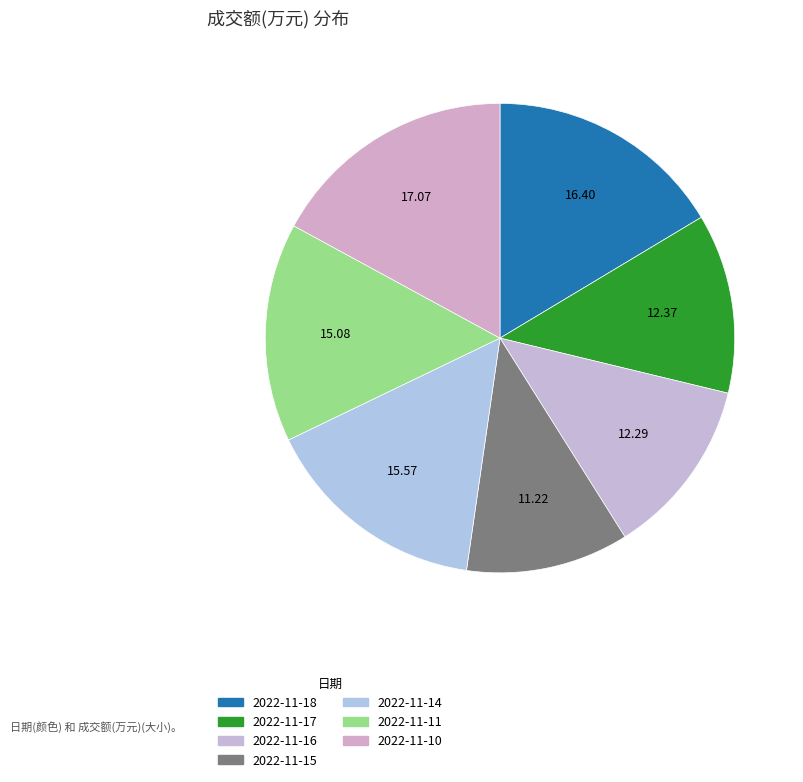

Rank the categories by value from highest to lowest.

2022-11-10, 2022-11-18, 2022-11-14, 2022-11-11, 2022-11-17, 2022-11-16, 2022-11-15